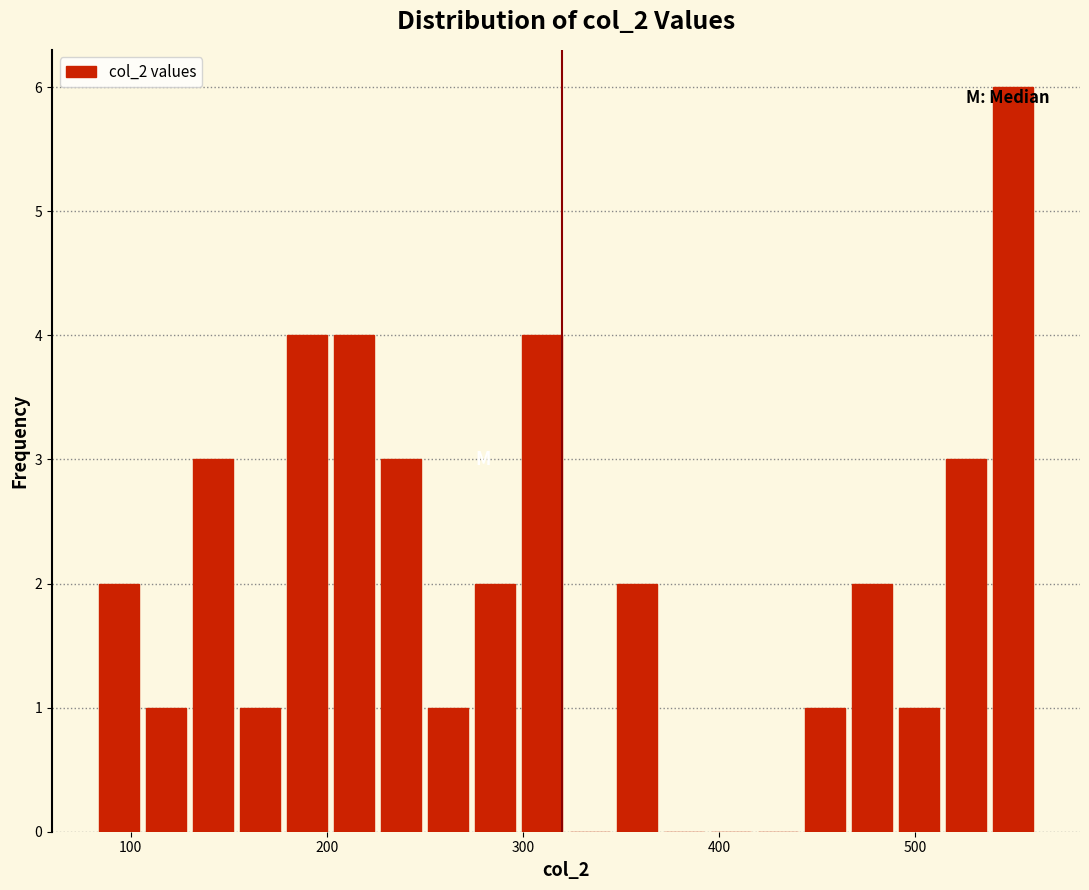

Around what value on the x-axis is the tallest bar? Give the approximate position of its centre, as read against the axis.

550